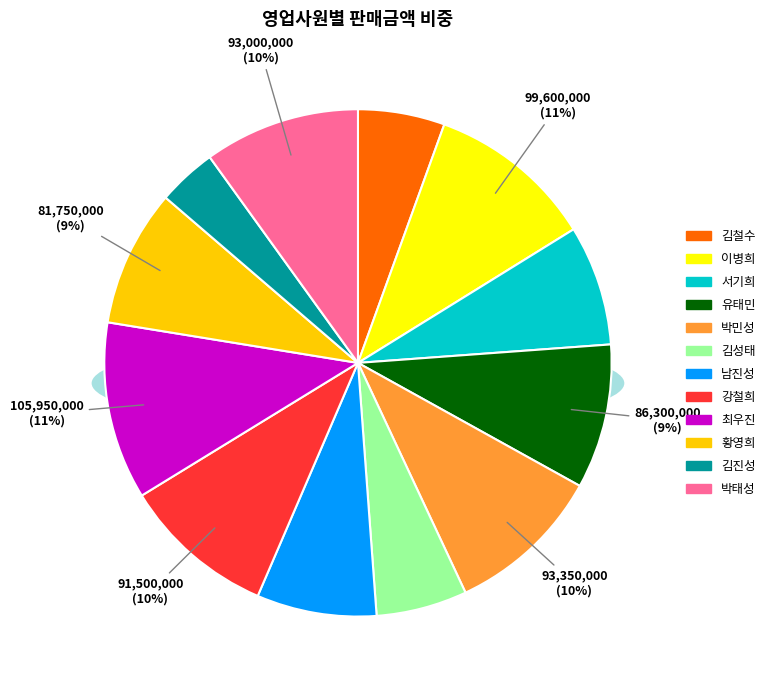

To the nearest percent, what percentage of the pie is 서기희?

8%